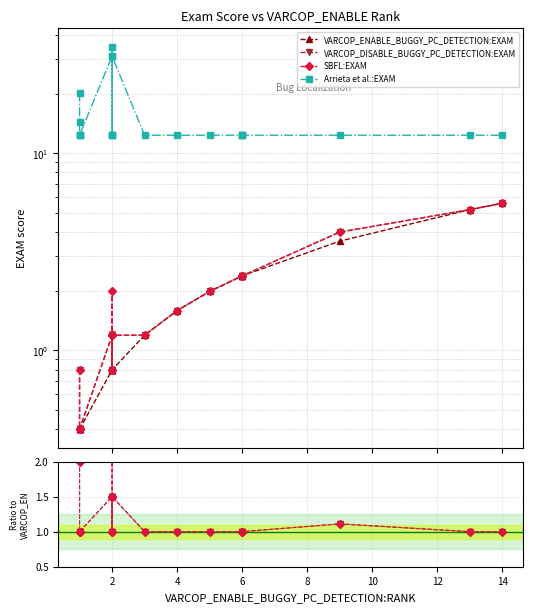

Is the value of VARCOP_DISABLE_BUGGY_PC_DETECTION:EXAM at 17 greater than the value of Arrieta et al.:EXAM at 2?

No